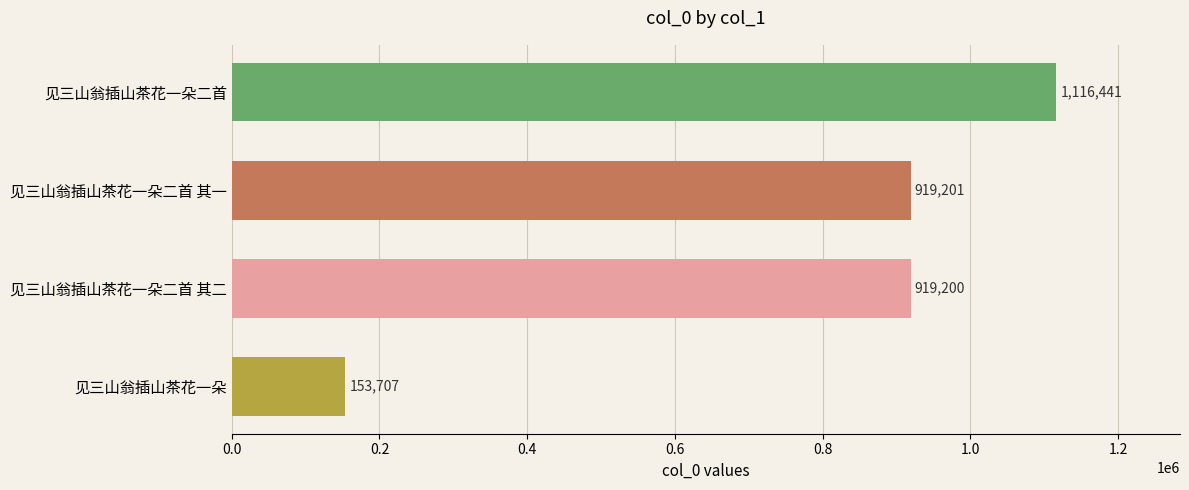

What is the change in value from 见三山翁插山茶花一朵 to 见三山翁插山茶花一朵二首 其一?

+765494